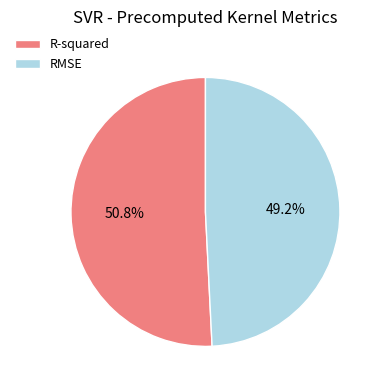

Which slice represents more than half of the pie?

R-squared